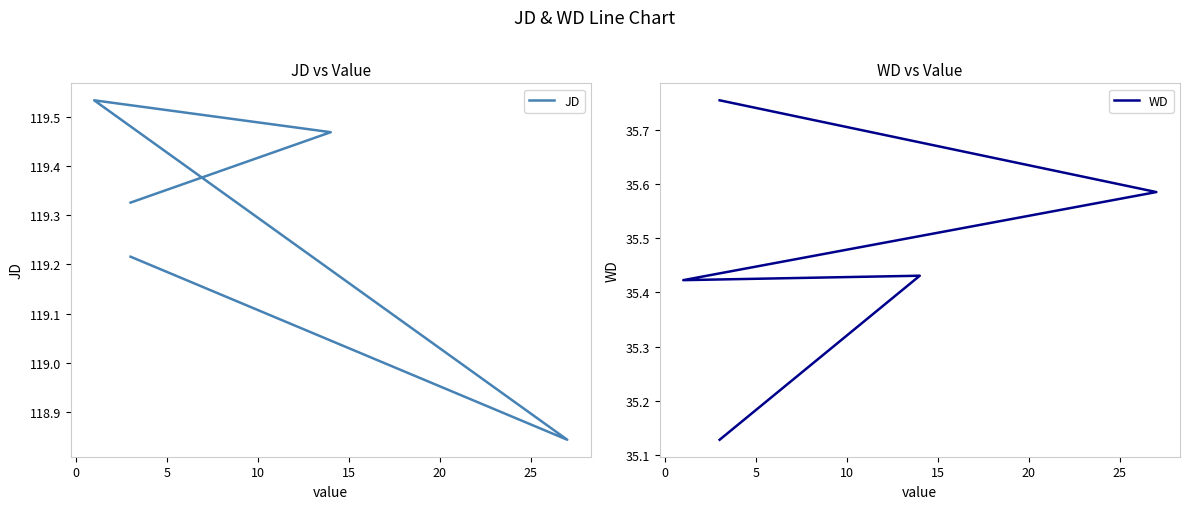

Which series has the largest total across all categories?

JD